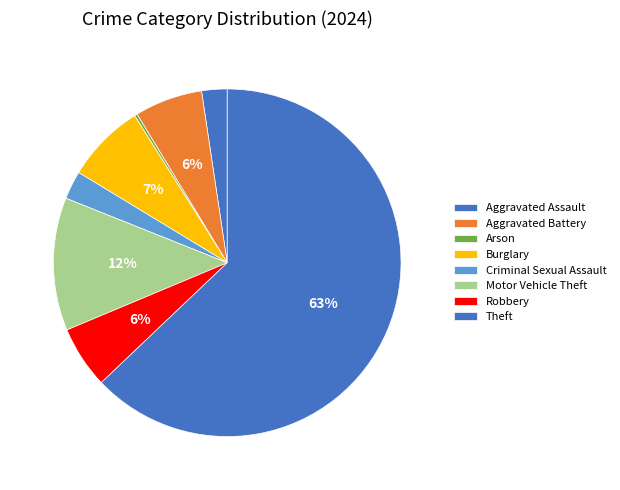

To the nearest percent, what portion does Criminal Sexual Assault represent?

3%